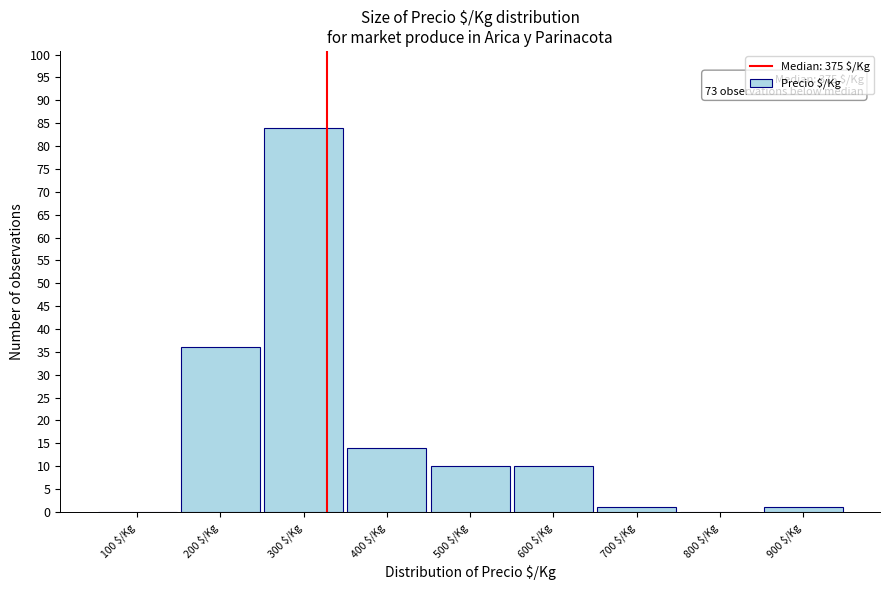

At which category does the chart reach its peak across all series?

300 $/Kg